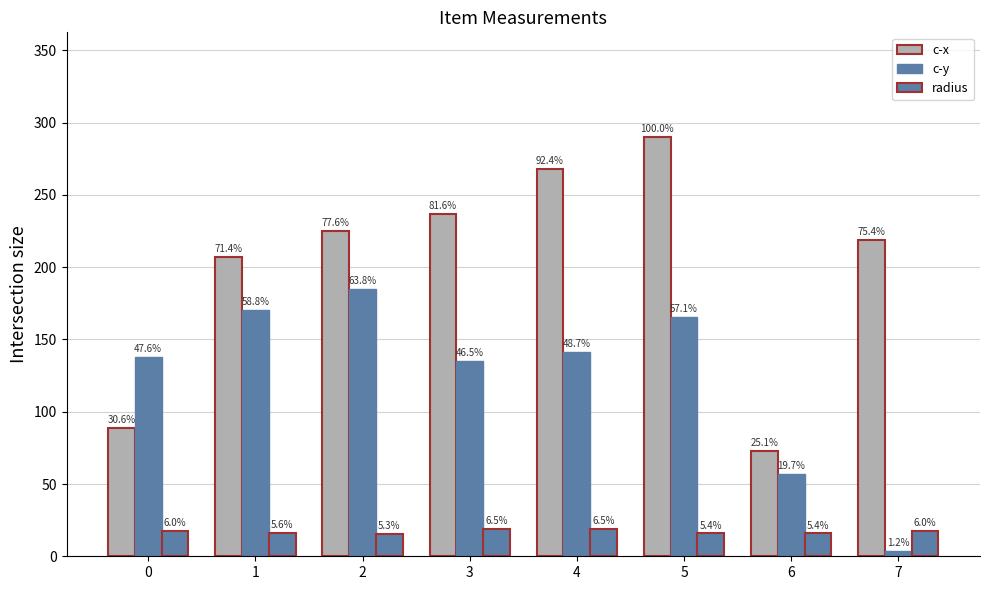

Is the value of radius at 4 greater than the value of c-x at 2?

No